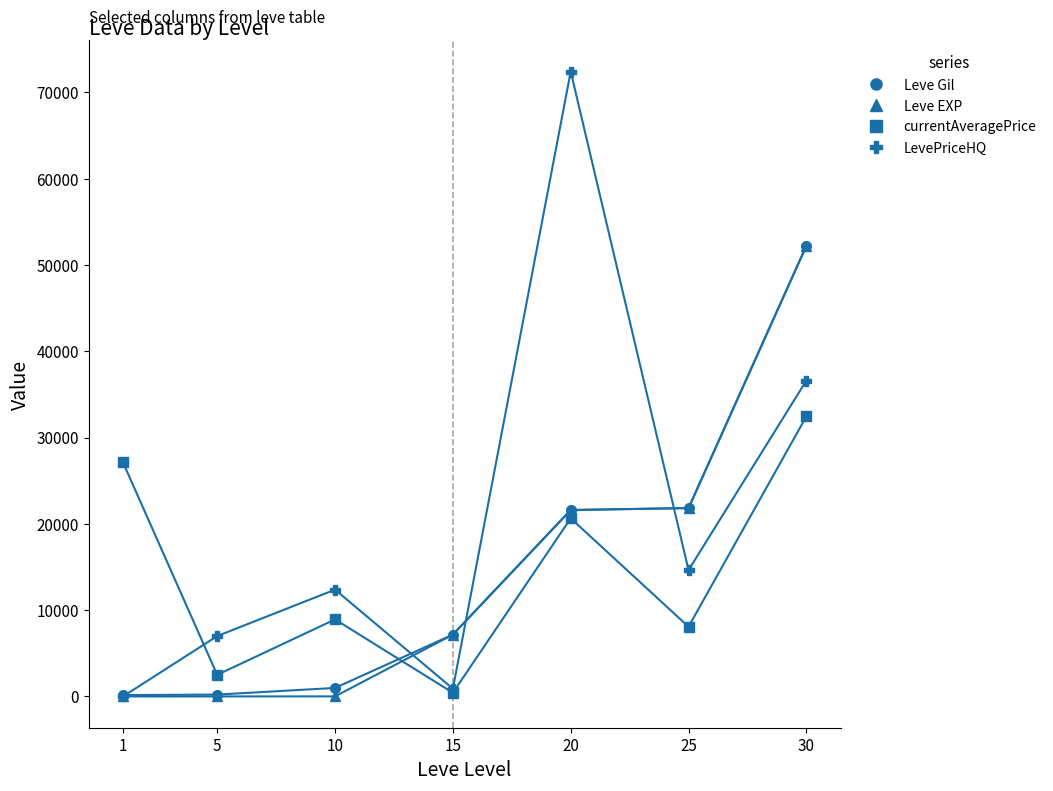

What are all the series names shown in the legend?

Leve Gil, Leve EXP, currentAveragePrice, LevePriceHQ